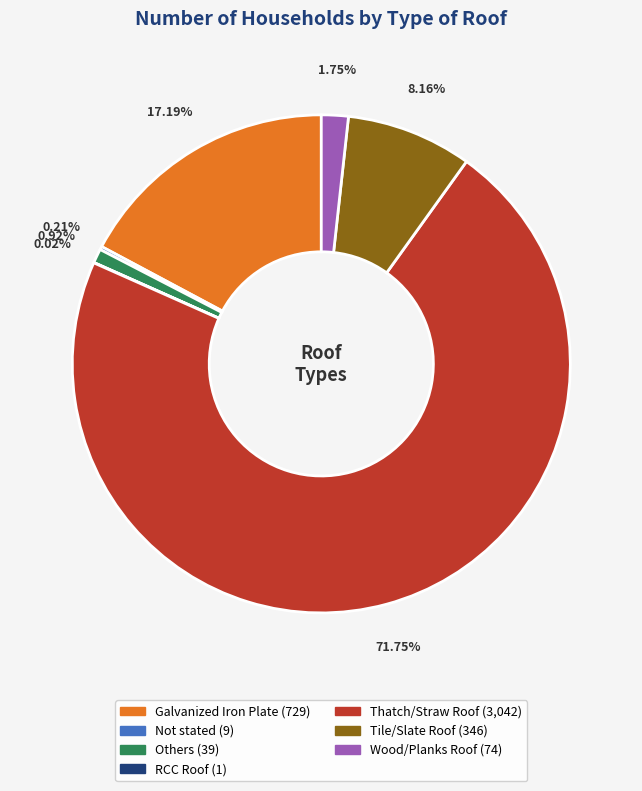

What is the largest slice in the pie chart?

Thatch/Straw Roof